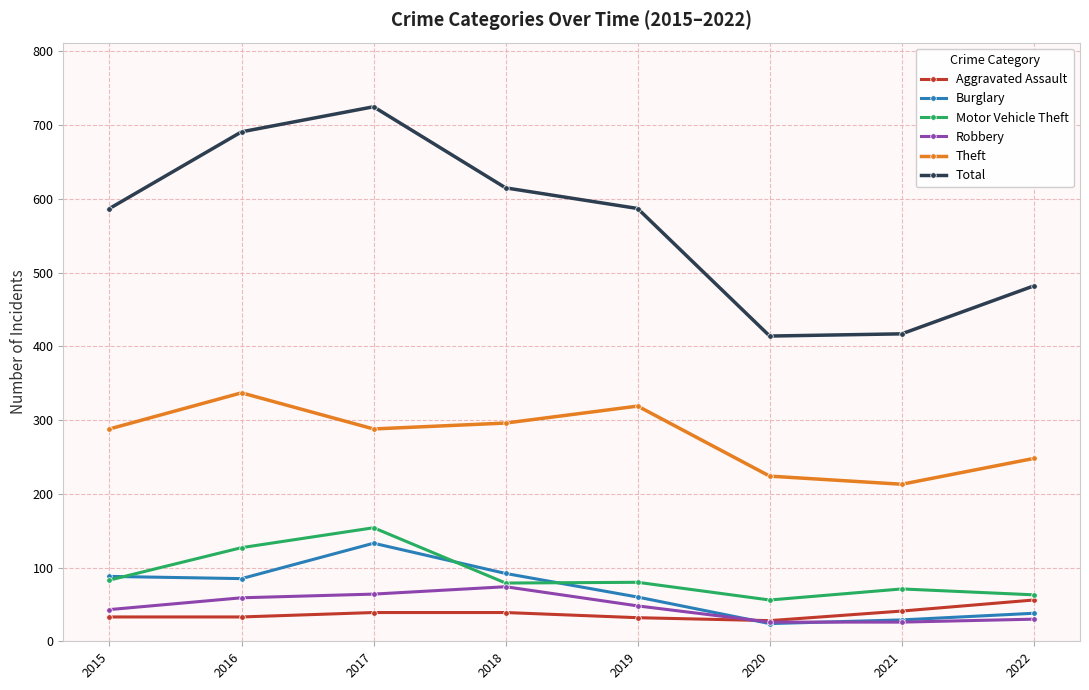

What is the sum of all Theft values?

2213